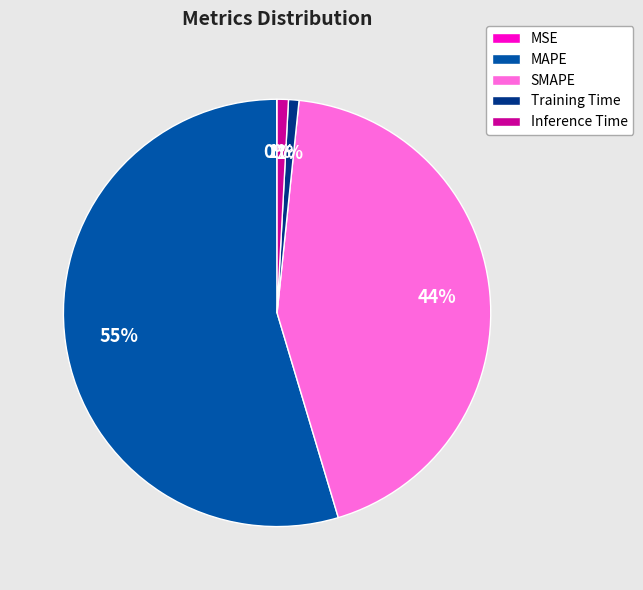

To the nearest percent, what is the average slice percentage?

20%